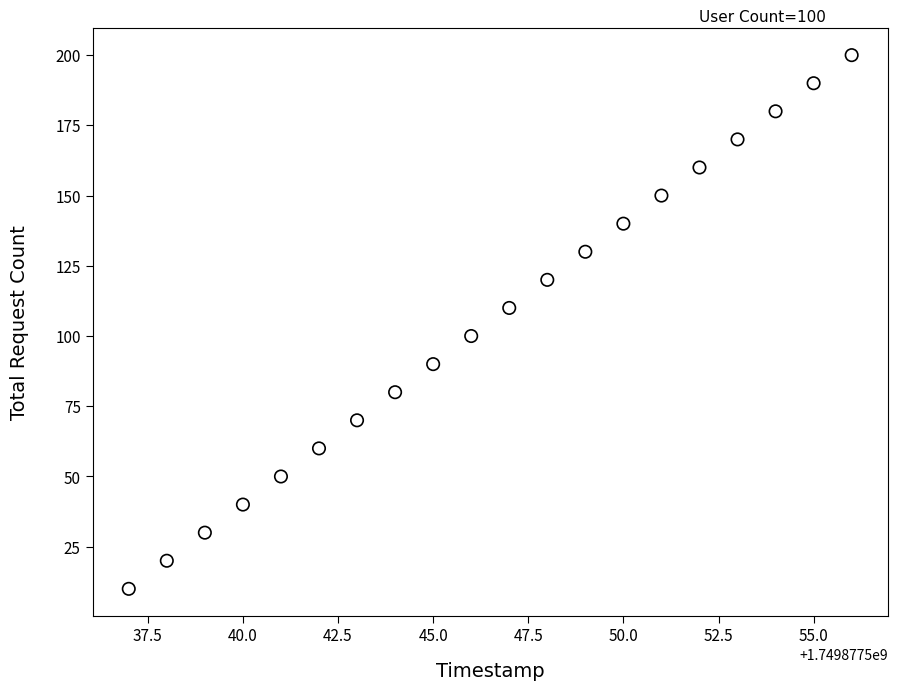

What is the range of Y values (max minus min)?

190